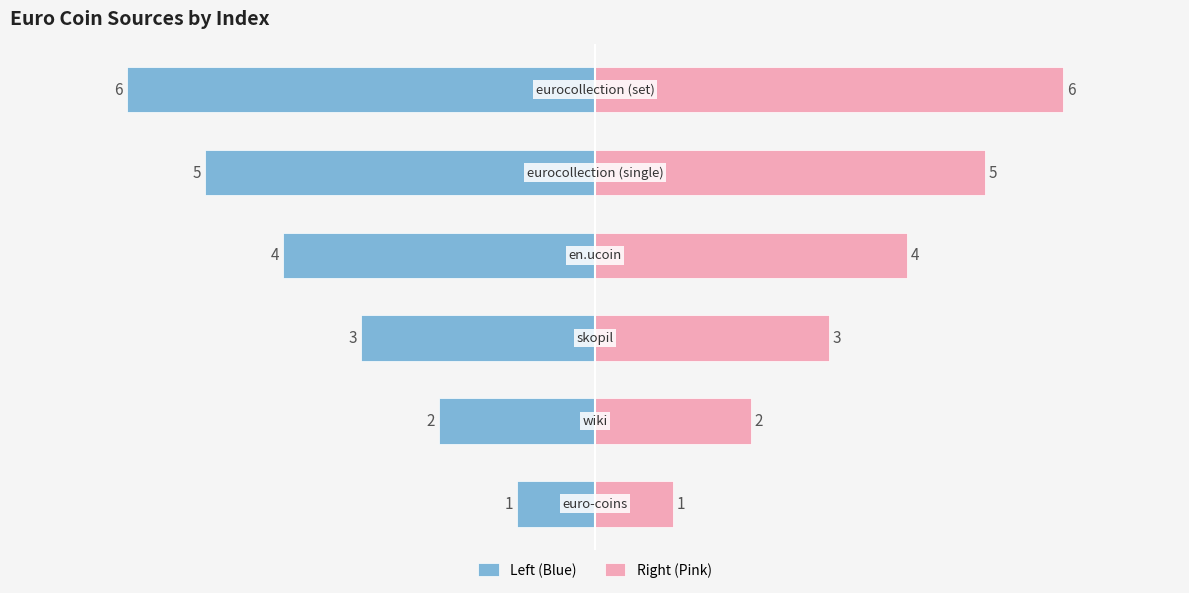

At how many categories does at least one series exceed -1?

6